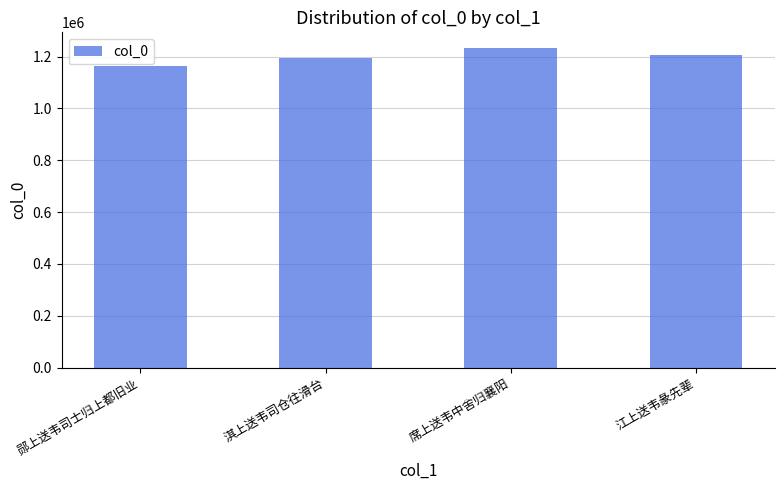

What is the value of the 1st bar from the left?

1163043